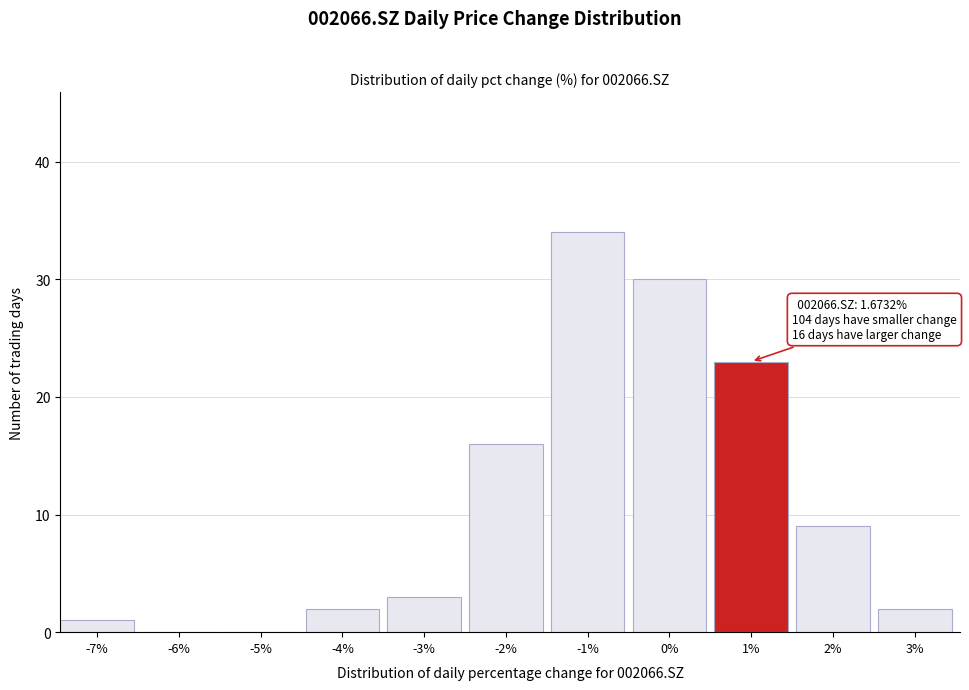

Reading left to right, list all the values displayed in this chart.

-7%=1	-6%=0	-5%=0	-4%=2	-3%=3	-2%=16	-1%=34	0%=30	1%=23	2%=9	3%=2